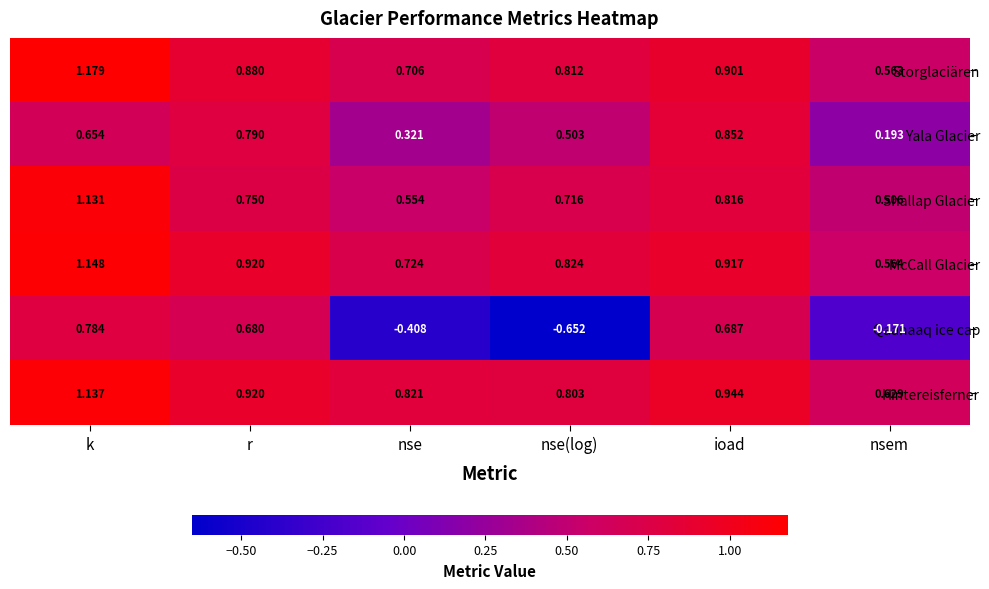

How many categories are shown in the chart?

6